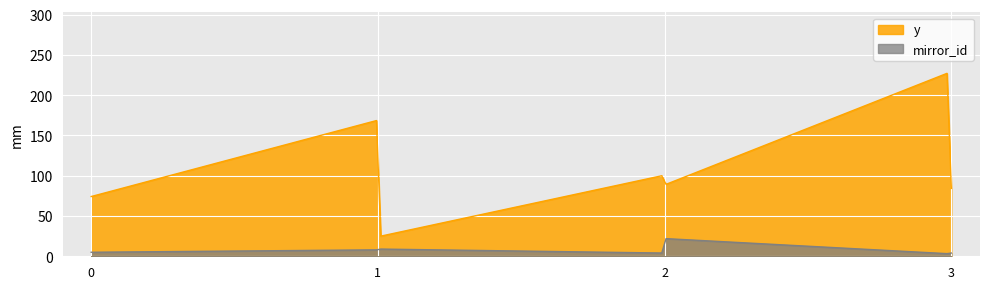

Which series has the largest total across all categories?

y